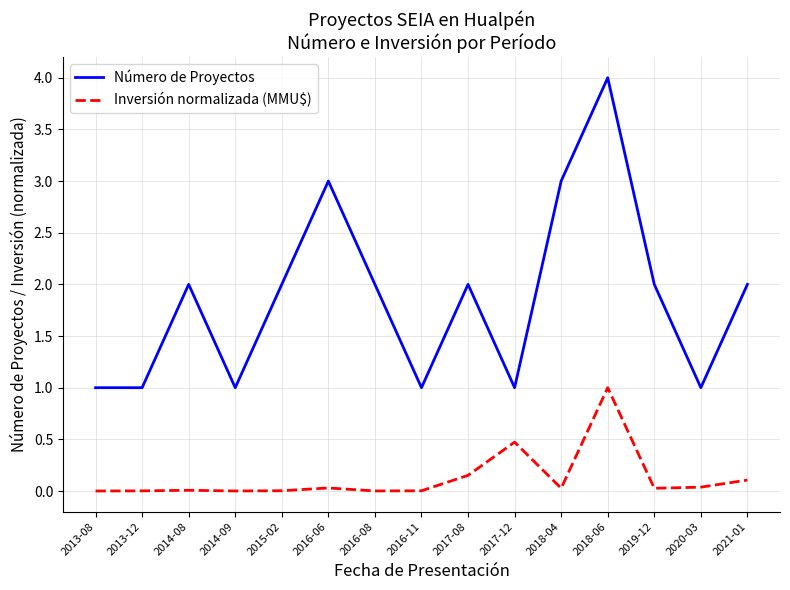

What are all the series names shown in the legend?

Número de Proyectos, Inversión normalizada (MMU$)